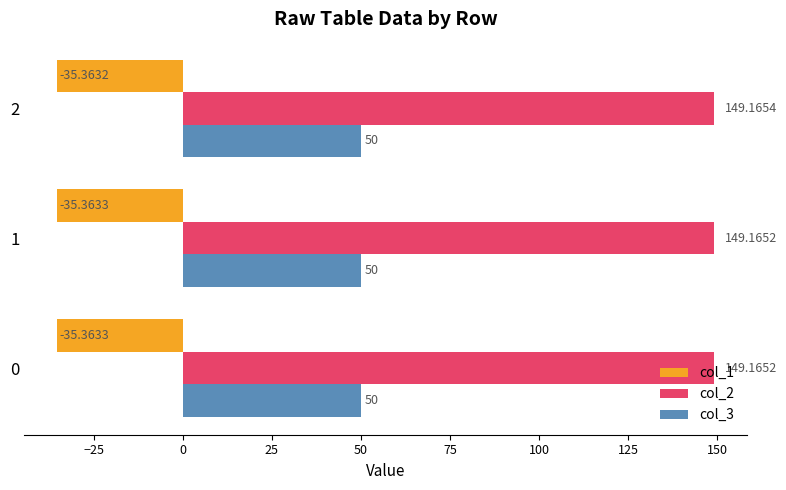

What is the difference between the highest and lowest values at 0?

184.5